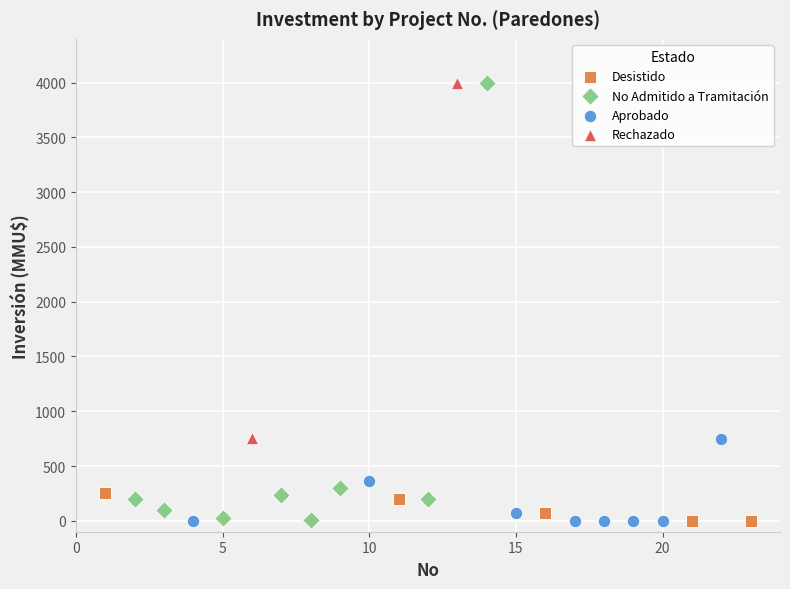

What are all the series names shown in the legend?

Desistido, No Admitido a Tramitación, Aprobado, Rechazado